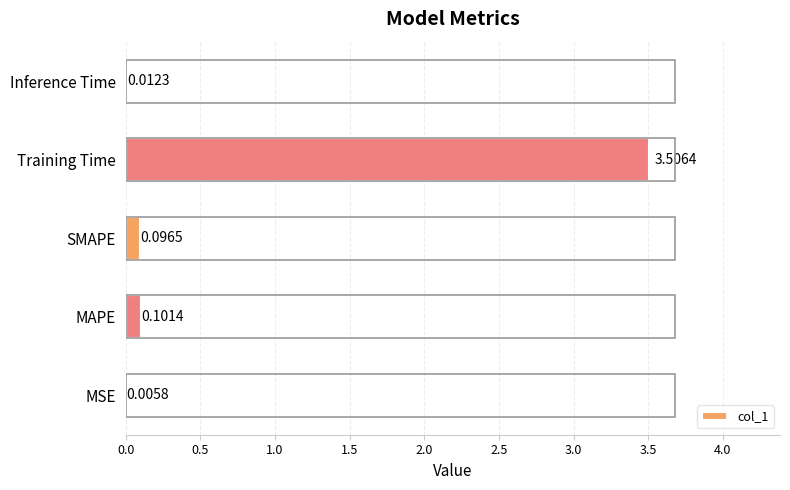

What is the sum of all values?

3.7